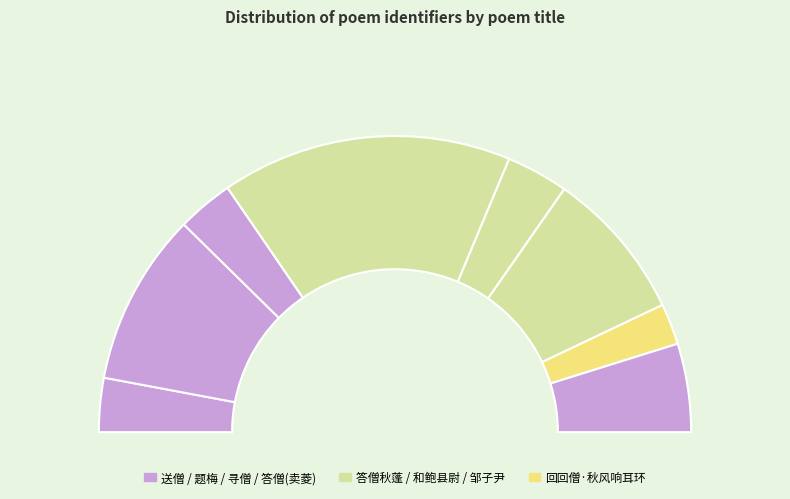

To the nearest percent, what is the average slice percentage?

12%